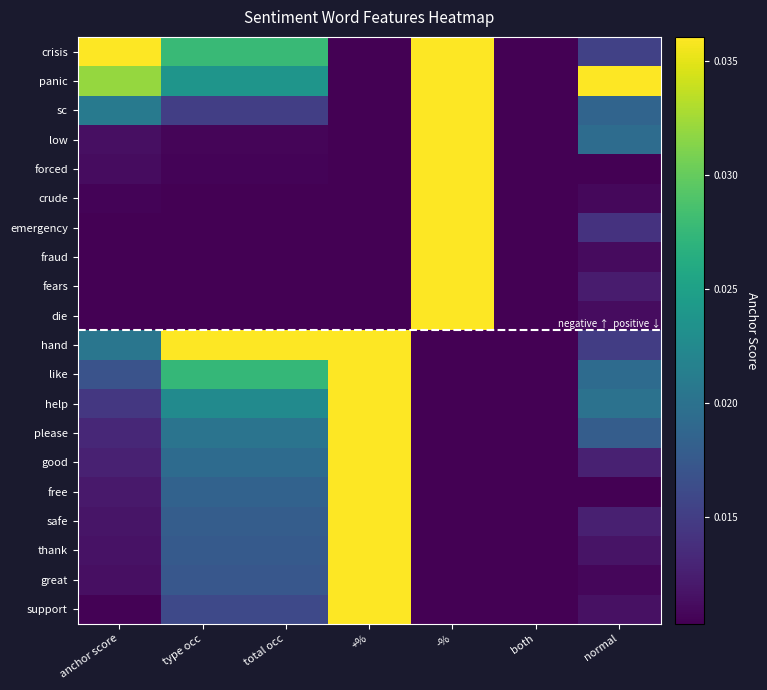

What is the total value across all series at type occ?

5.7